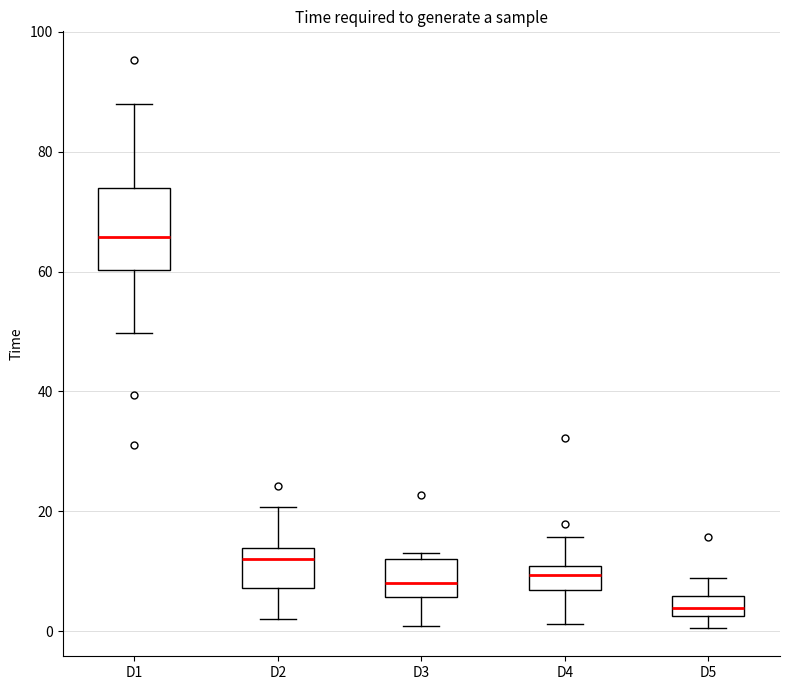

Reading left to right, read every box against the y-axis: the position of its median line, the range the box covers, and the ends of its whiskers. The values are not printed on the chart, so give them approximately, as read against the axis.

D1: median 66, box 60 to 74, whiskers 50 to 88
D2: median 12, box 8 to 14, whiskers 2 to 20
D3: median 8, box 6 to 12, whiskers 0 to 14
D4: median 10 (inside the box), box 6 to 10, whiskers 2 to 16
D5: median 4, box 2 to 6, whiskers 0 to 8